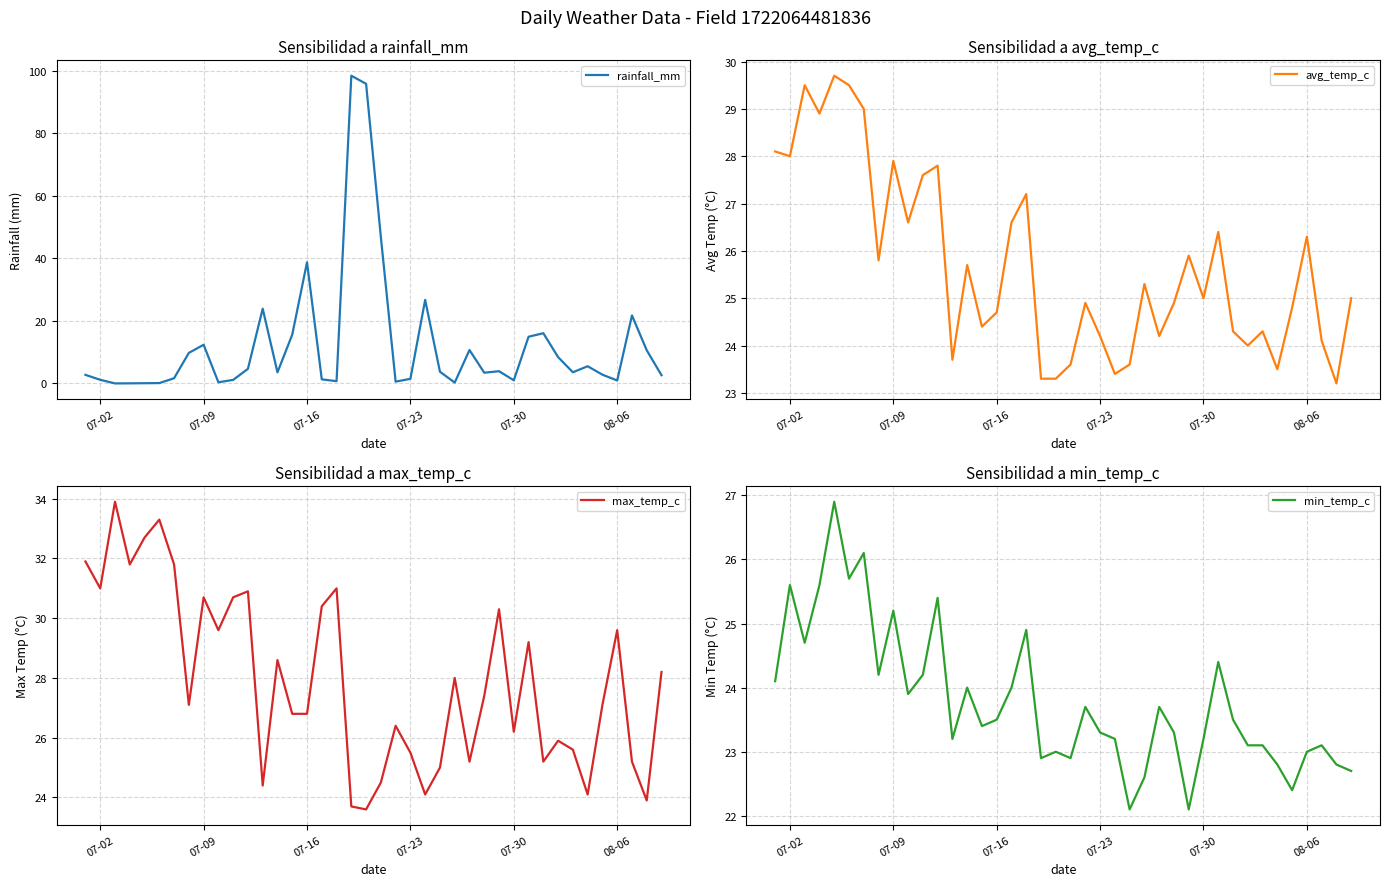

Is it true that rainfall_mm equals 1.5 at 07-23?

True